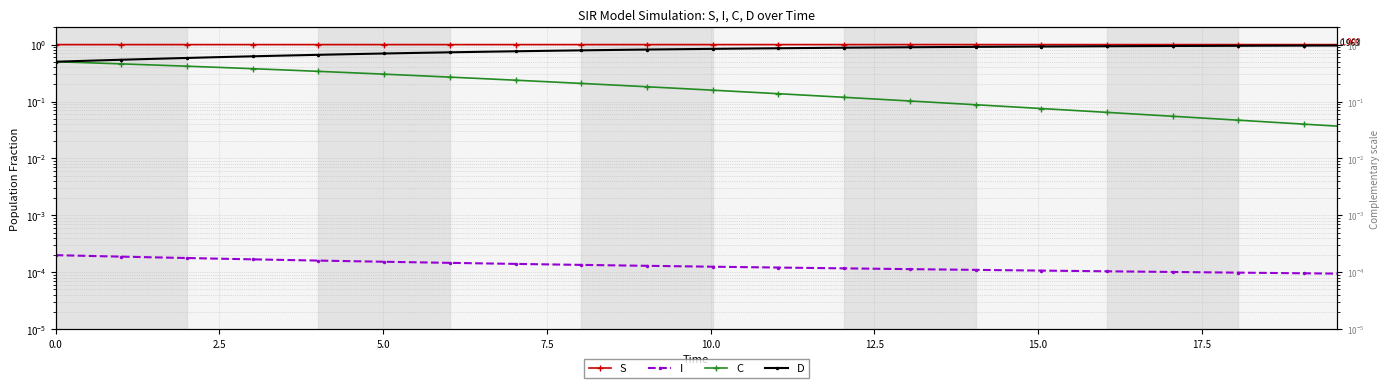

What is the difference between the second highest and second lowest values in the D series?

0.4